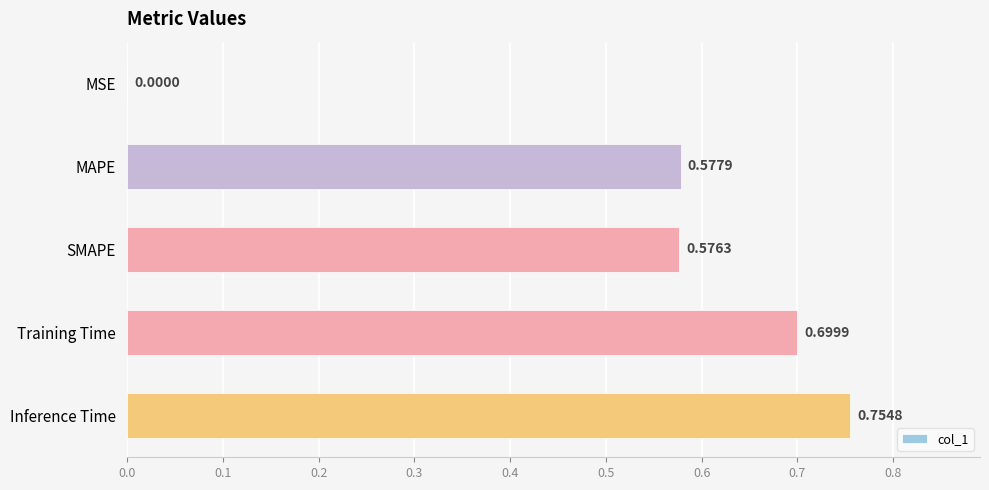

Which label corresponds to the largest value in the chart?

Inference Time